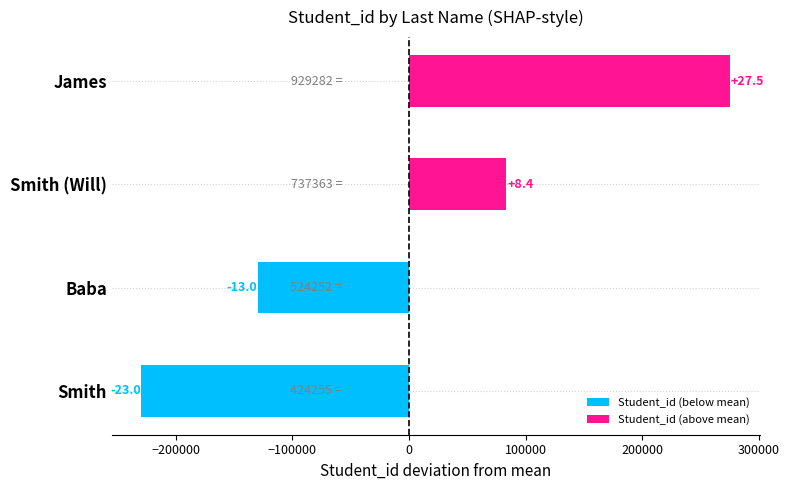

True or false: the data shows -73360 at Smith.

False